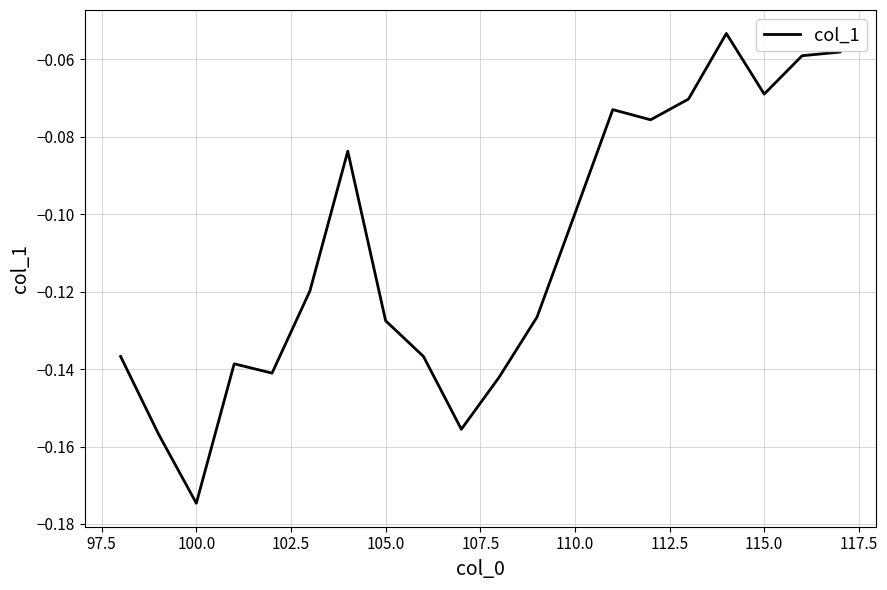

How many interior local valleys (lower than both neighbors) does the data have?

5